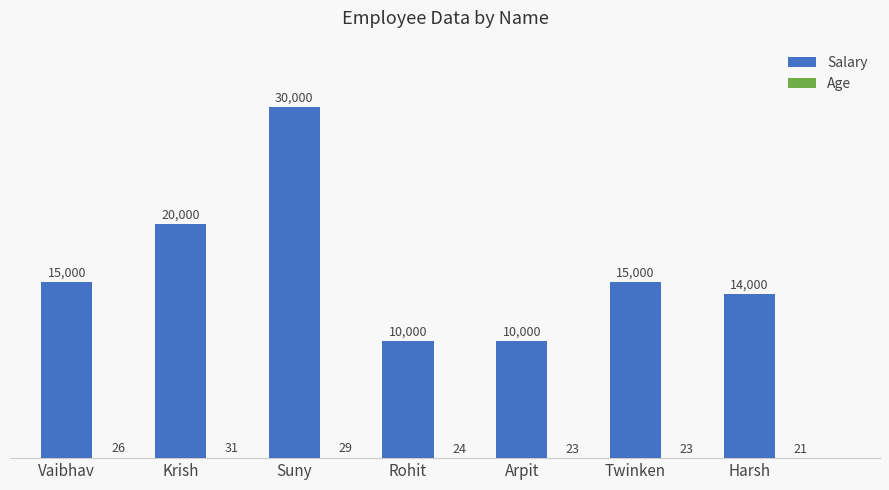

Where is Salary nearest to the value 20000?

Krish